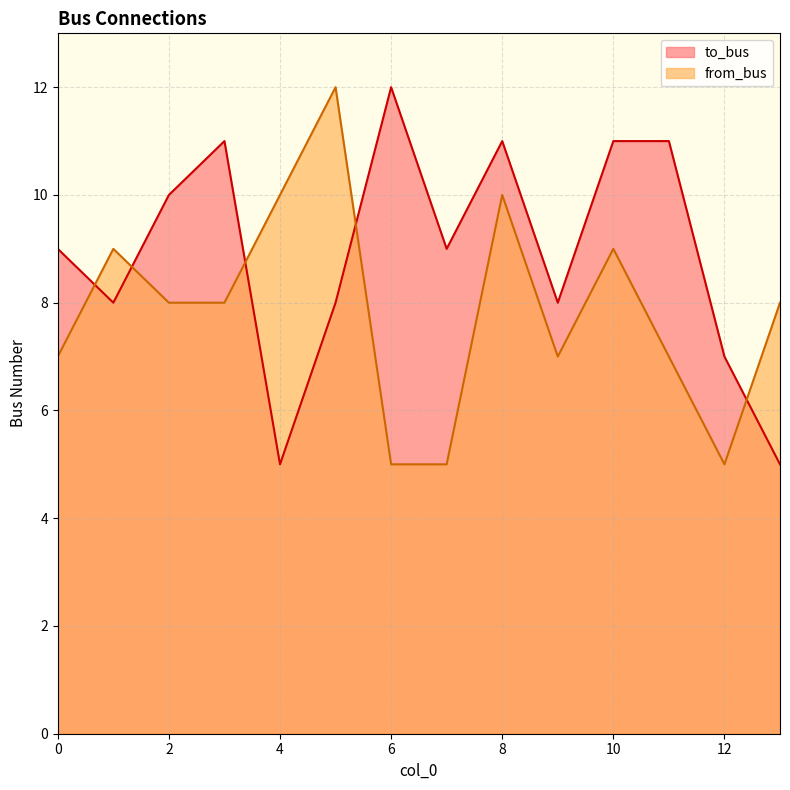

Rank the series at 2 from highest to lowest value.

to_bus, from_bus